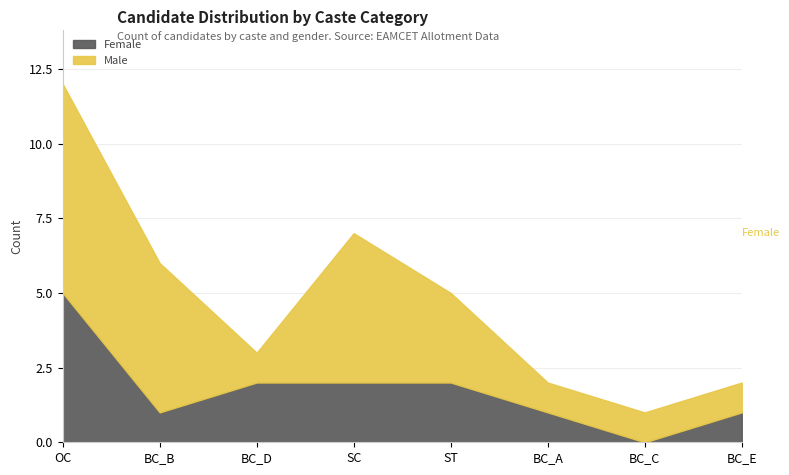

Read the Female value at BC_B.

1